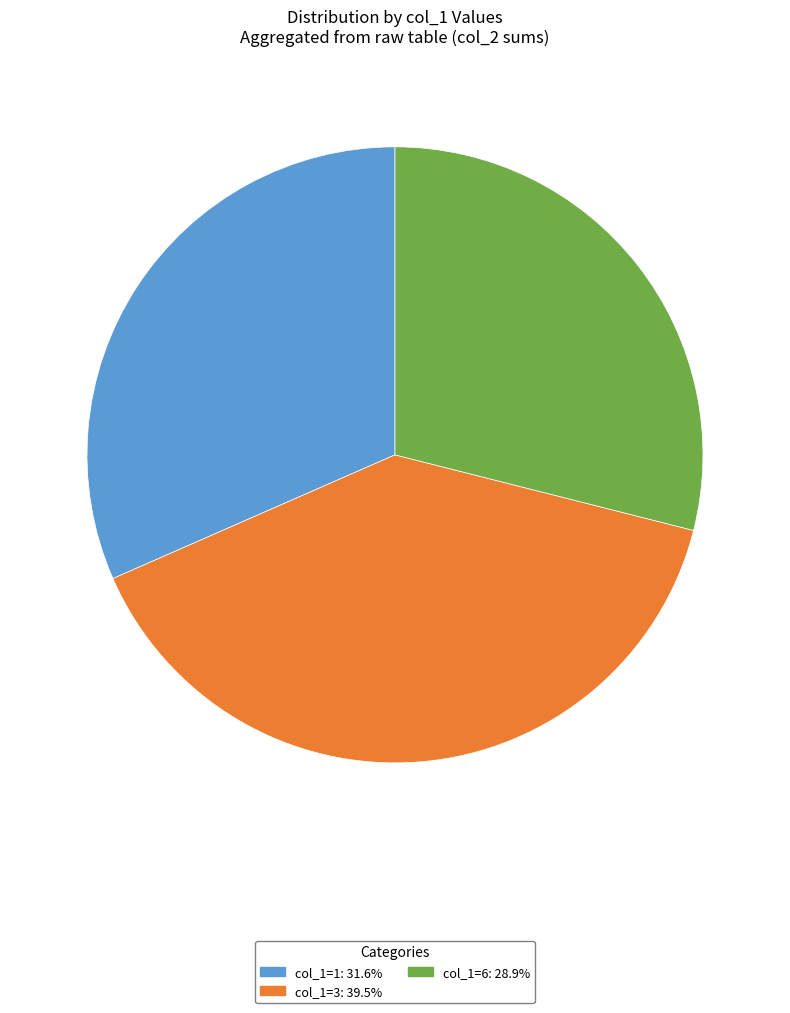

Is there a majority slice in this chart?

No